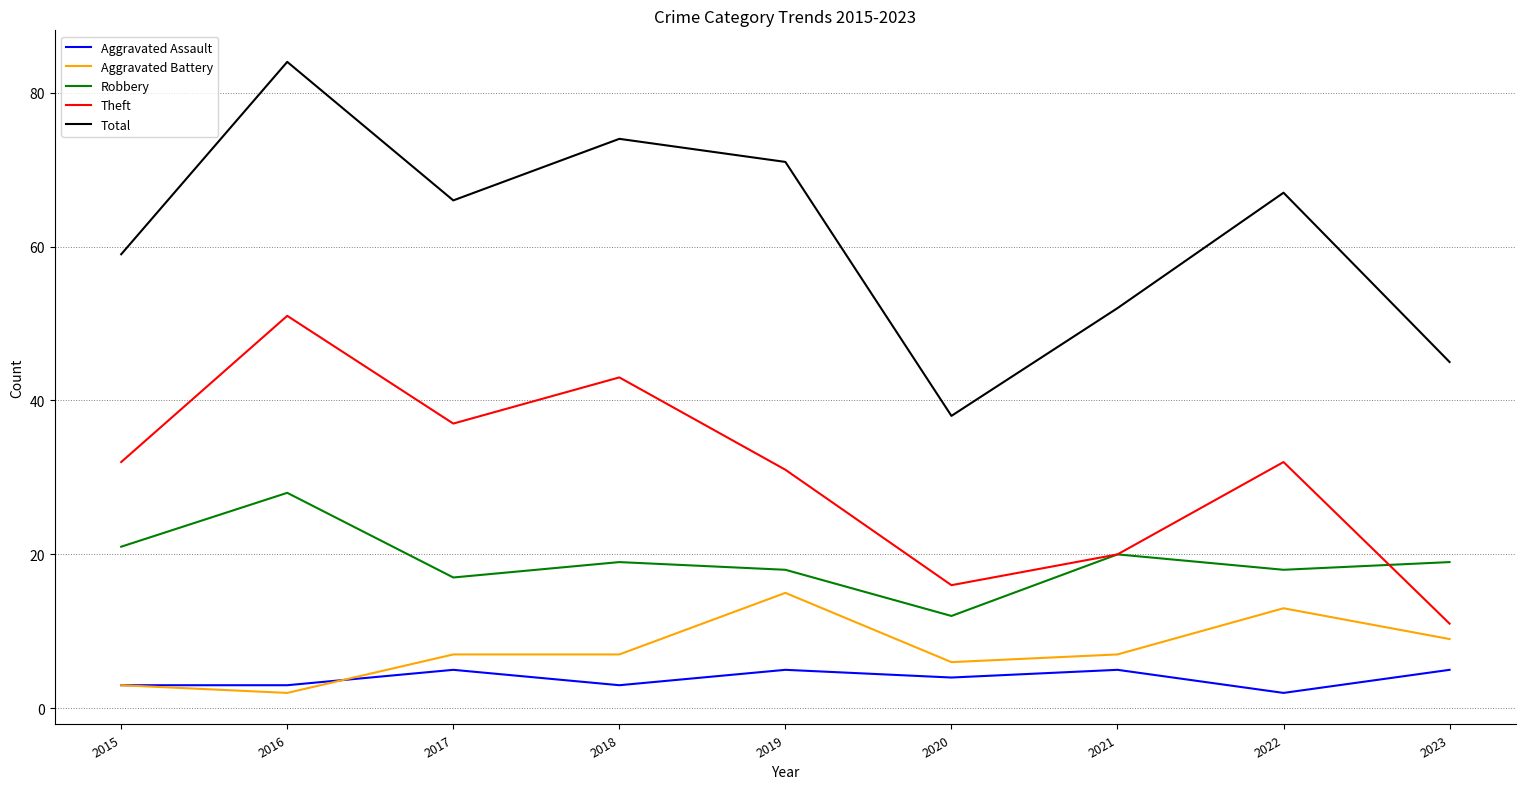

At which category is the sum across all series the highest?

2016